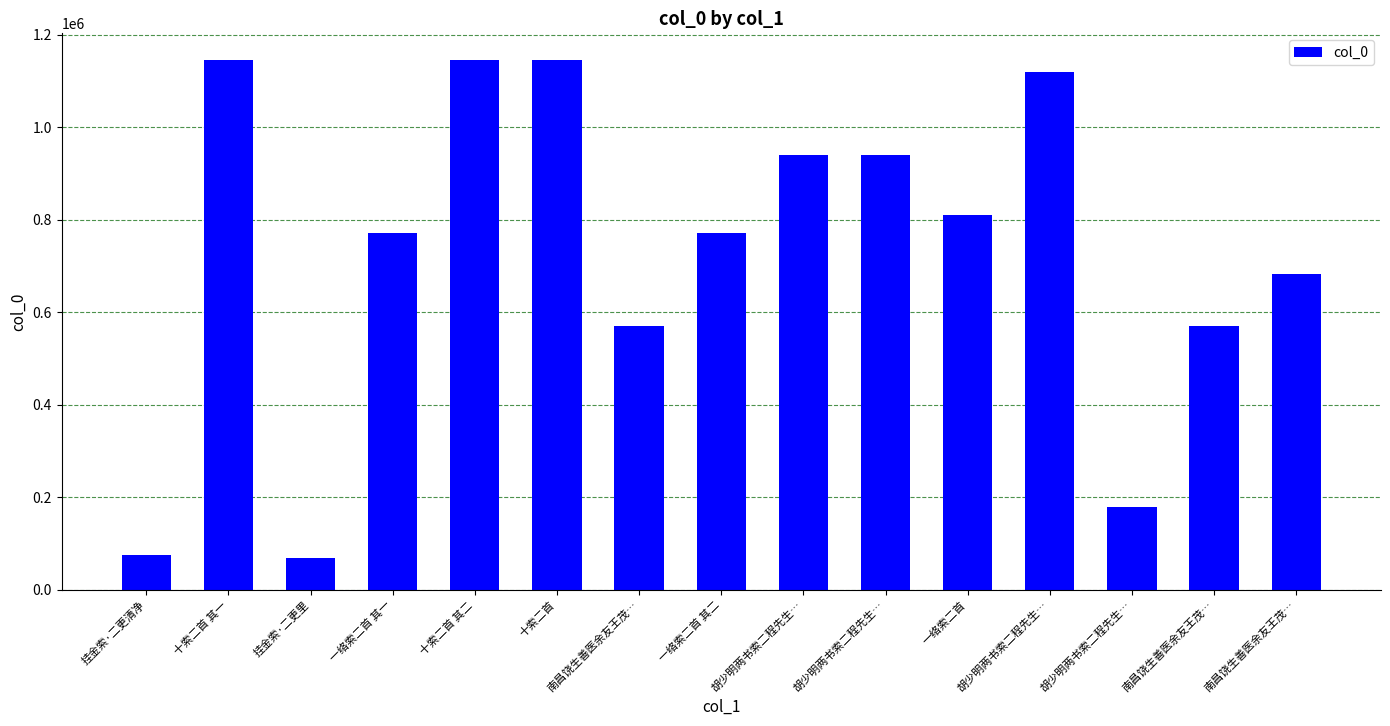

Rank the categories by value from highest to lowest.

十索二首, 十索二首 其二, 十索二首 其一, 胡少明两书索二程先生…, 胡少明两书索二程先生…, 胡少明两书索二程先生…, 一络索二首, 一络索二首 其二, 一络索二首 其一, 南昌饶生善医余友王茂…, 南昌饶生善医余友王茂…, 南昌饶生善医余友王茂…, 胡少明两书索二程先生…, 挂金索·二更清净, 挂金索·二更里